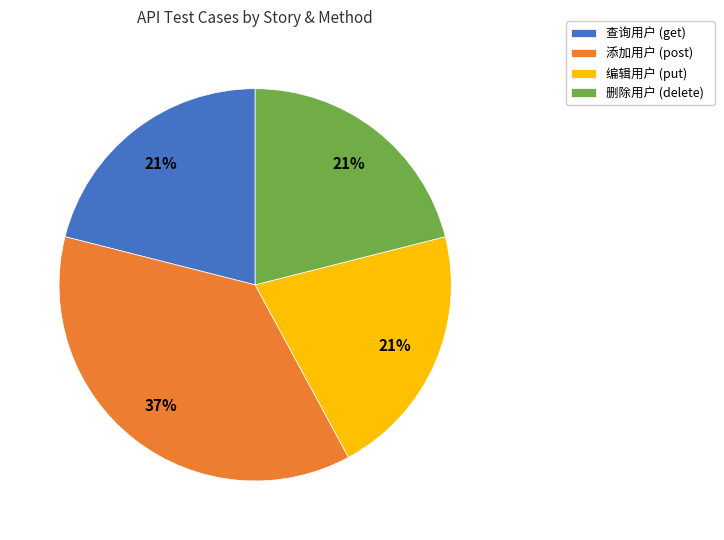

What is the largest slice in the pie chart?

添加用户 (post)